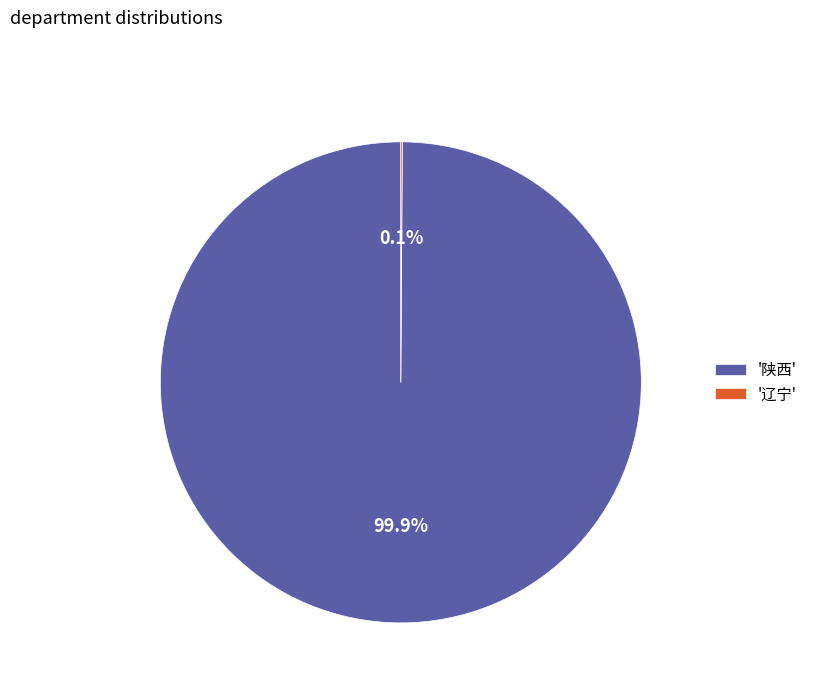

How much of the chart is everything except '陕西'?

0.1%